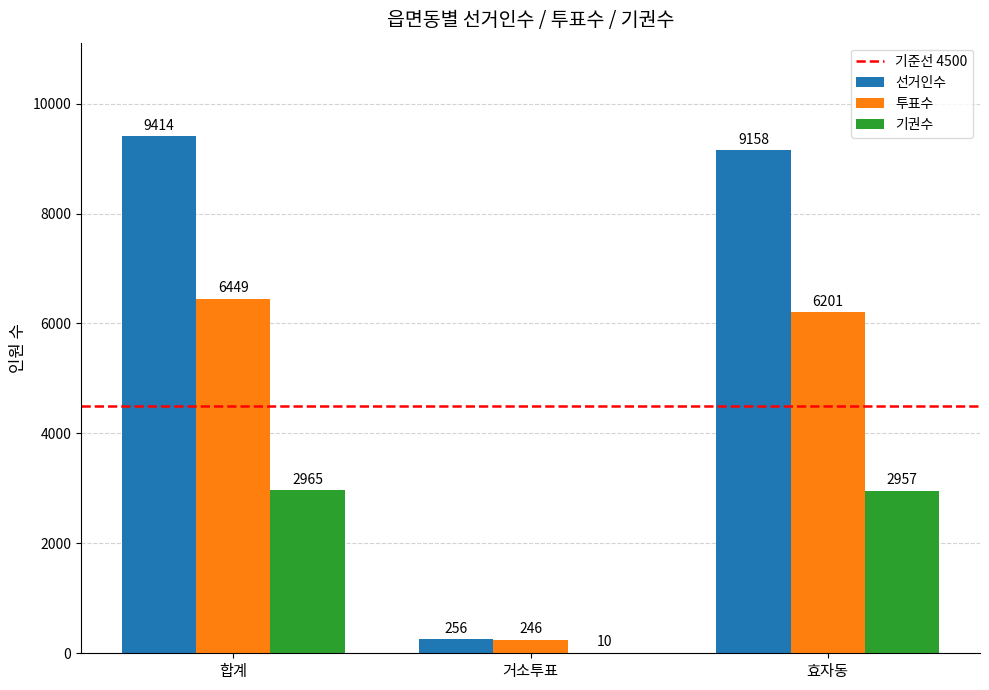

What is the highest value of the 투표수 series?

6449